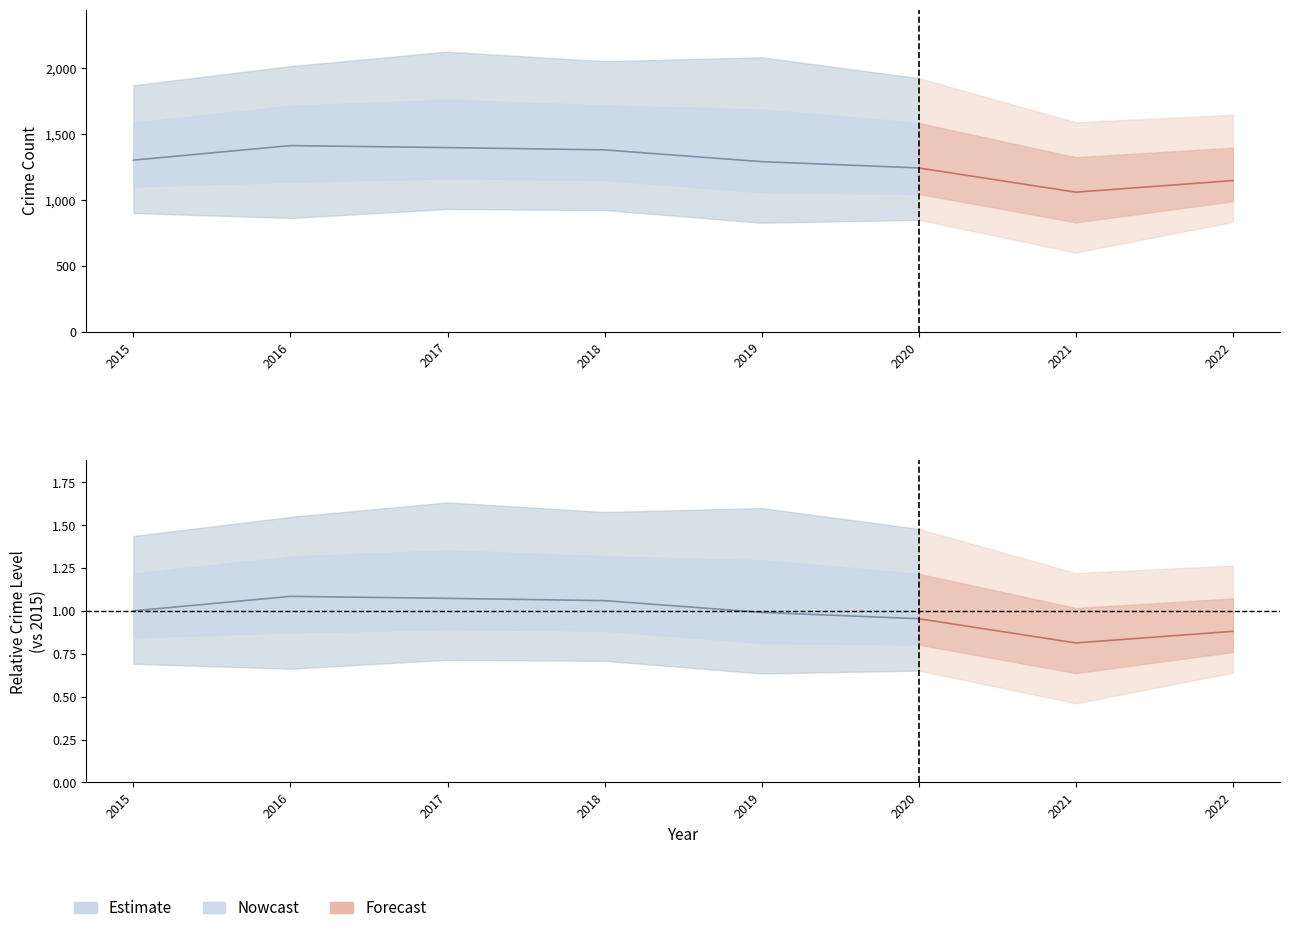

Which category has the highest value across all series?

2016